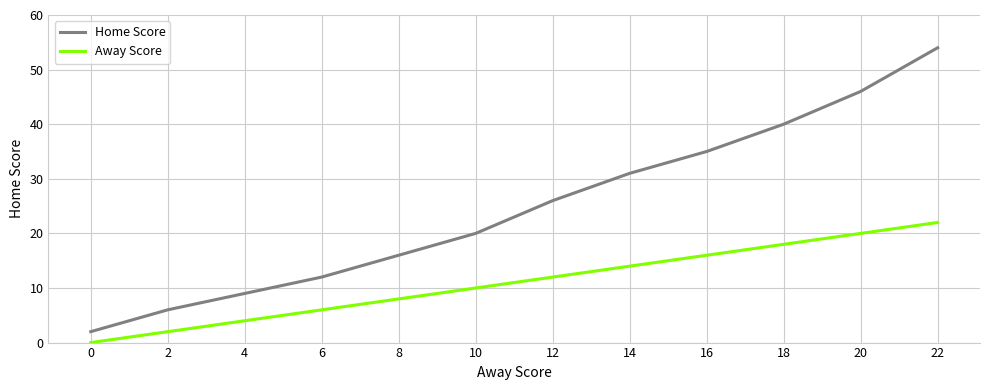

Which series has the largest range (max minus min)?

Home Score